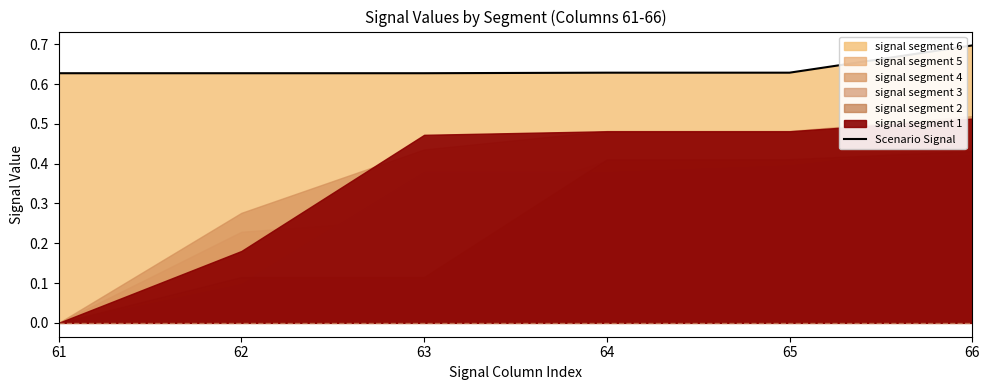

Which category has the lowest value across all series?

61